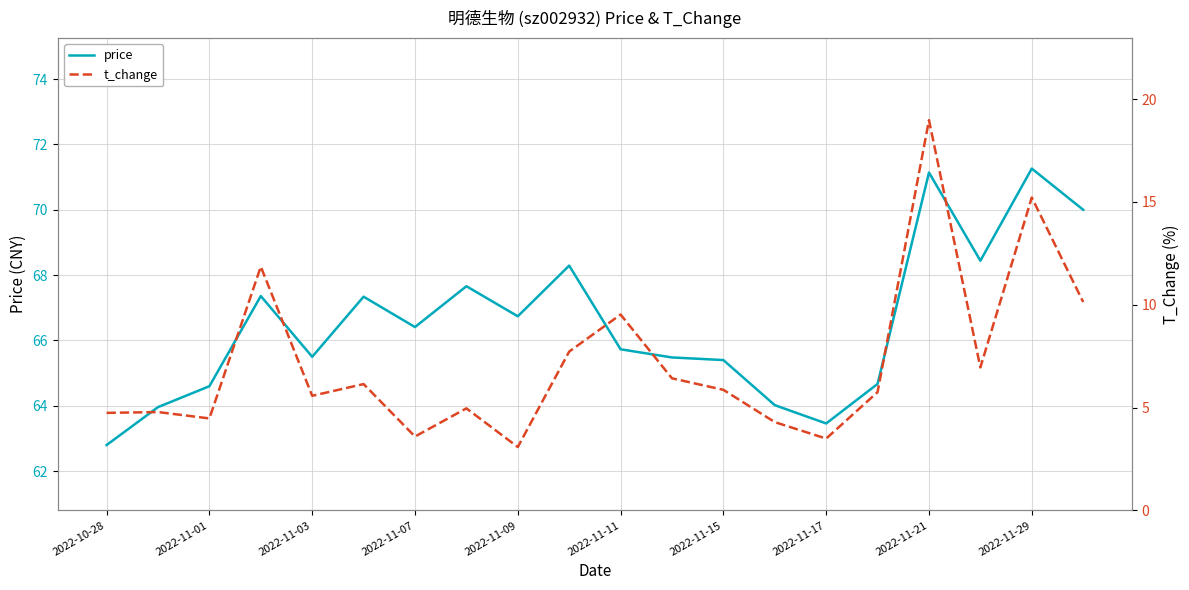

What is the average value of the t_change series?

7.2